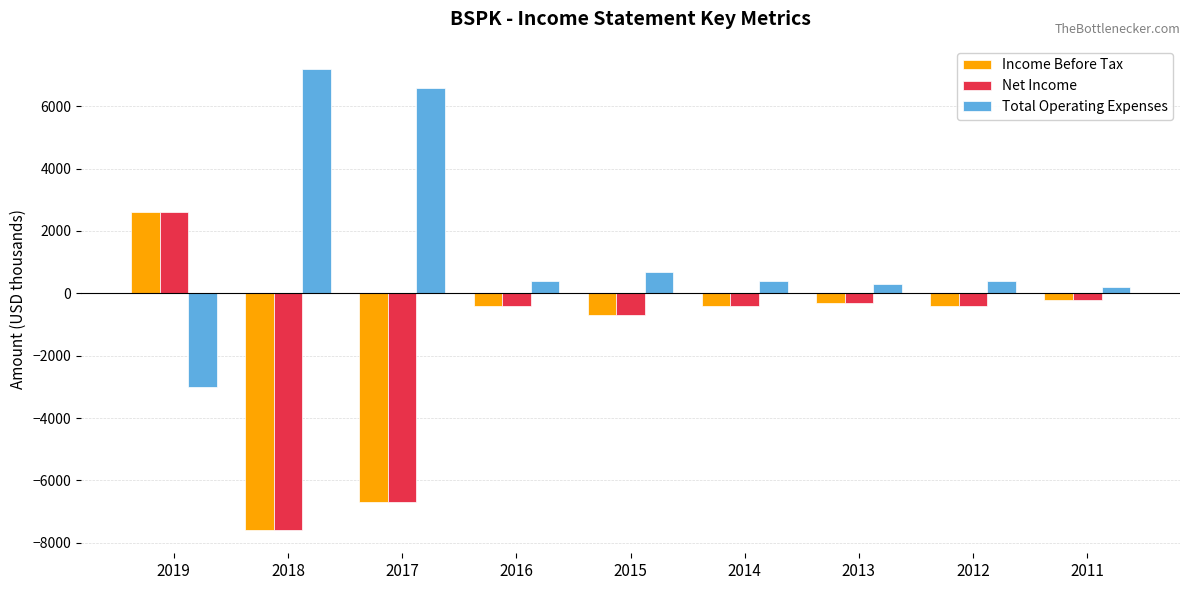

Is the value of Net Income at 2017 greater than the value of Income Before Tax at 2011?

No